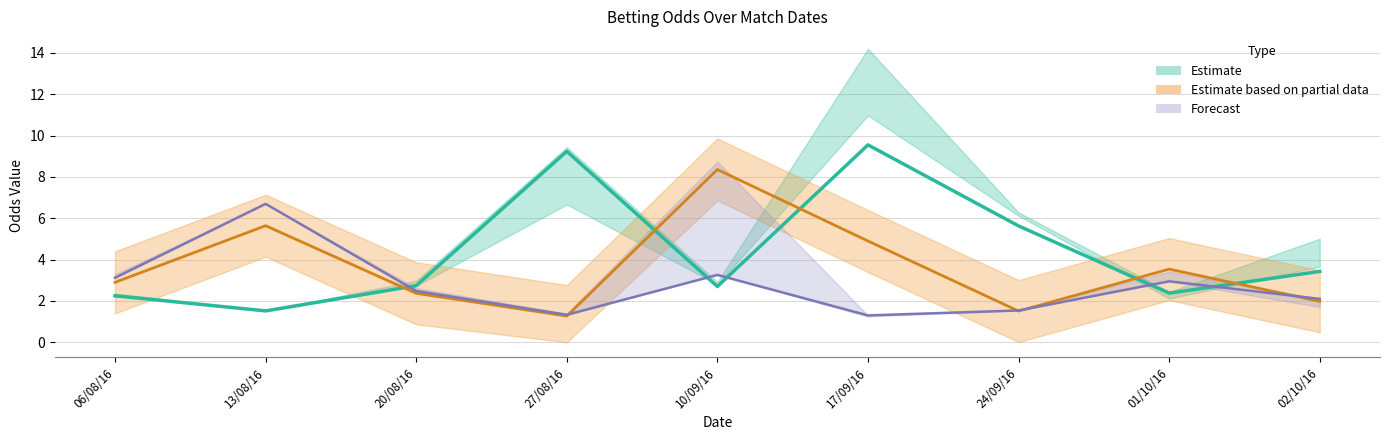

Reading left to right, what are all the values shown in this chart?

BbAvA: 2.2	1.5	2.7	9.2	2.7	9.6	5.6	2.4	3.4
BbAvH: 2.9	5.6	2.4	1.3	8.4	4.9	1.5	3.5	2.0
PSH: 3.1	6.7	2.5	1.3	3.3	1.3	1.5	3.0	2.1